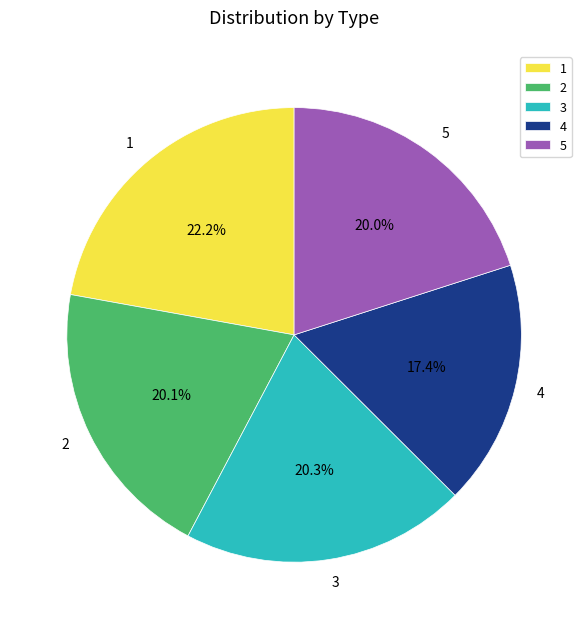

Combined, do 2 and 3 account for over 50%?

No